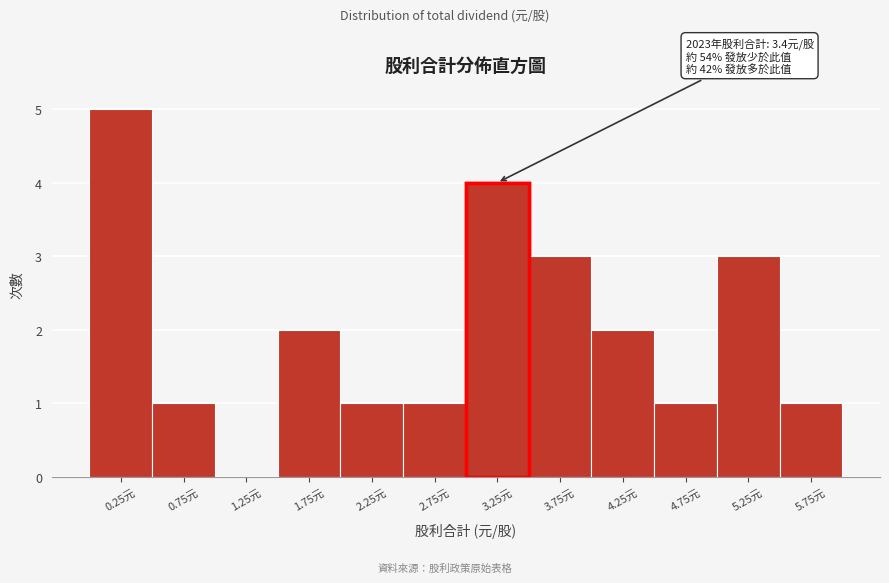

Over which range of the x-axis is the bar tallest?

0.0 to 0.5